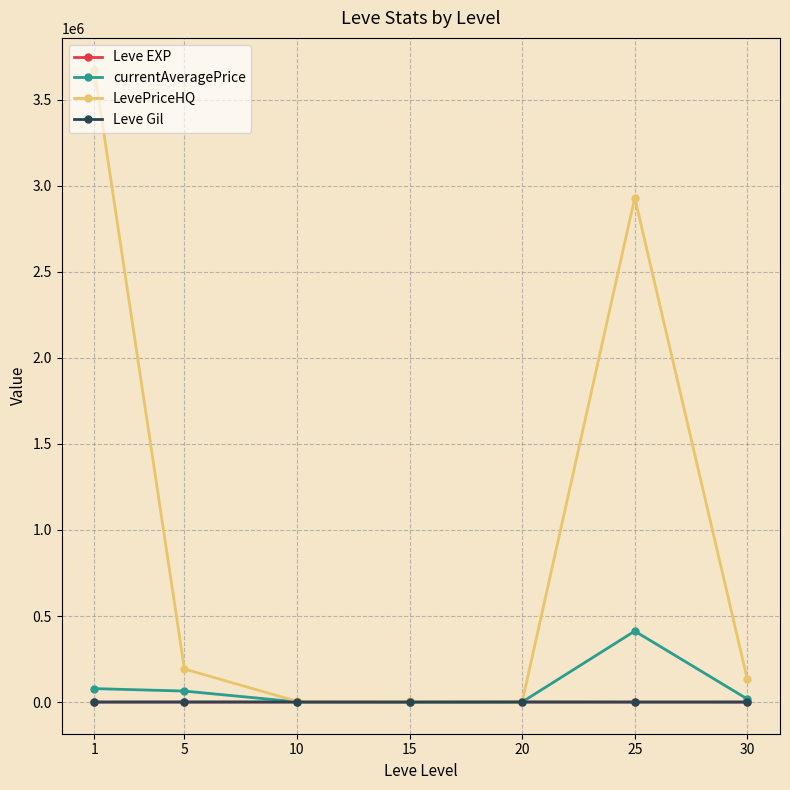

Which series has the largest total across all categories?

LevePriceHQ